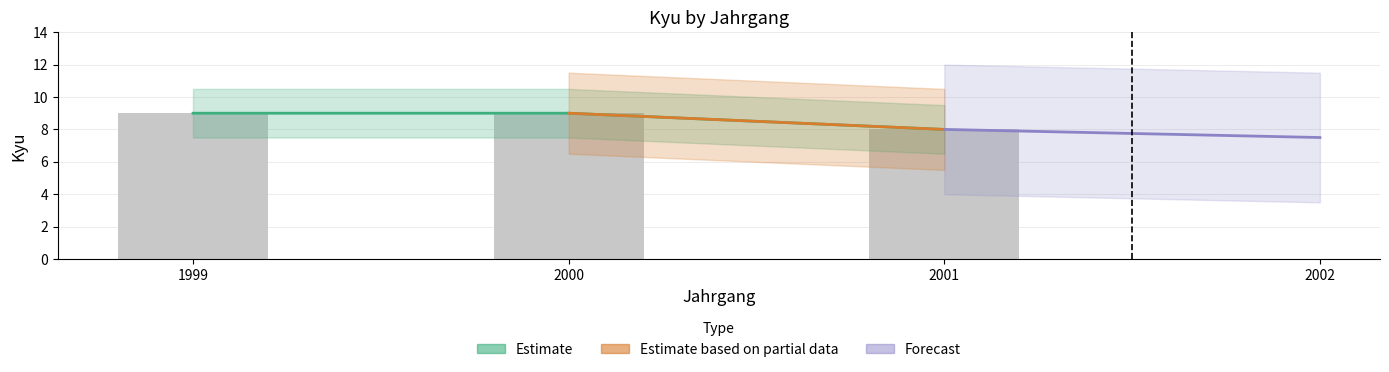

Reading left to right, list all the values displayed in this chart.

9	9	8